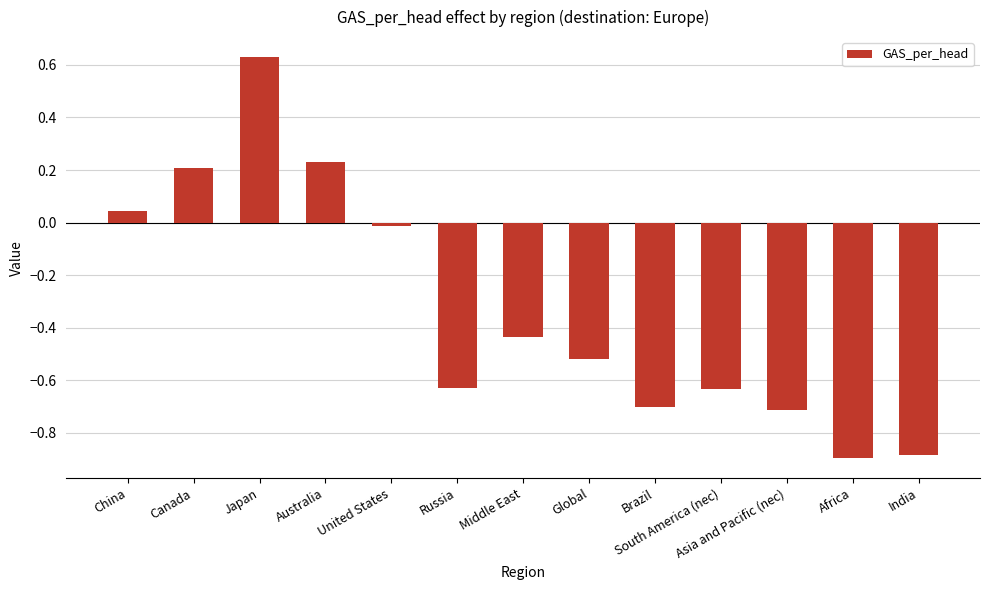

What is the minimum value shown in the chart?

-0.9